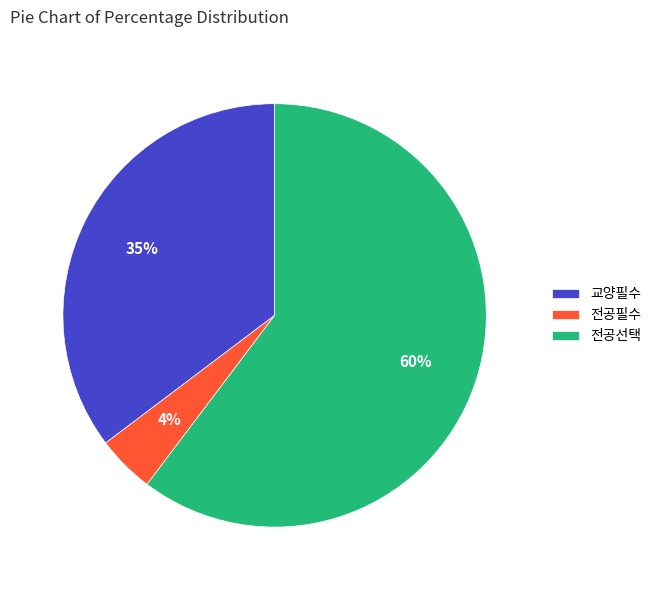

Rank the categories by value from lowest to highest.

전공필수, 교양필수, 전공선택